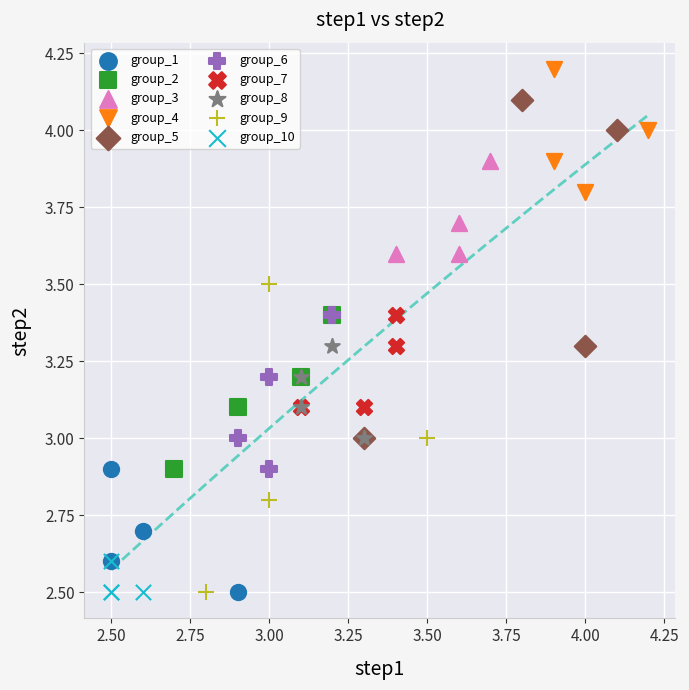

Which series has the widest spread of Y values?

group_5